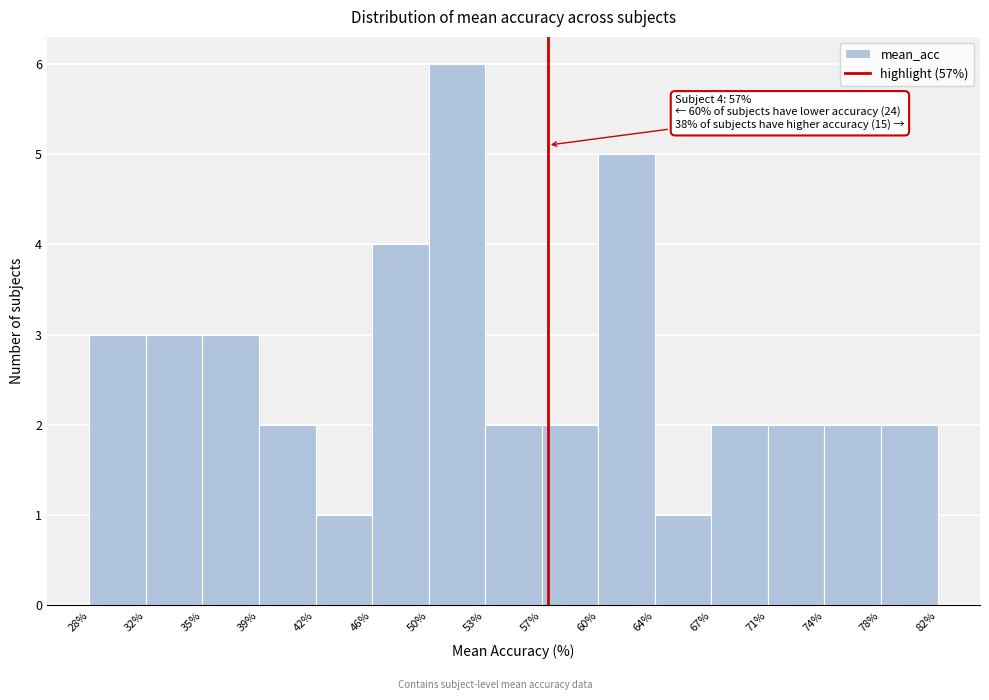

Which range on the x-axis has the tallest bar?

50% to 53%